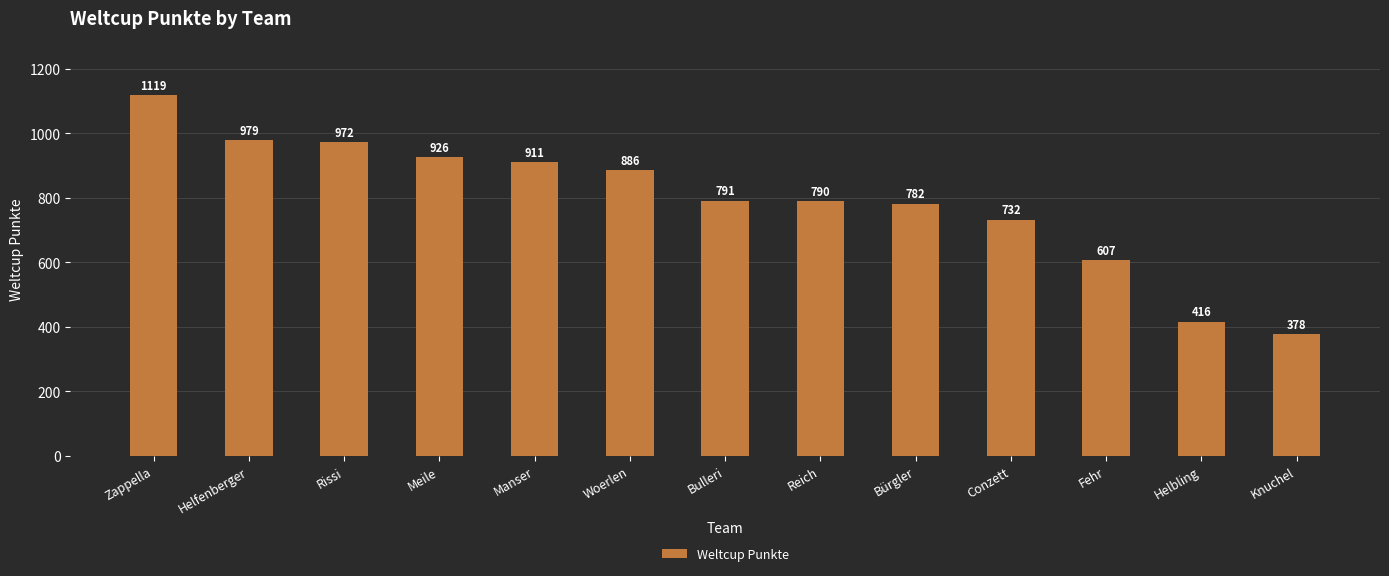

What is the ratio of the value at Manser to the value at Rissi?

0.9